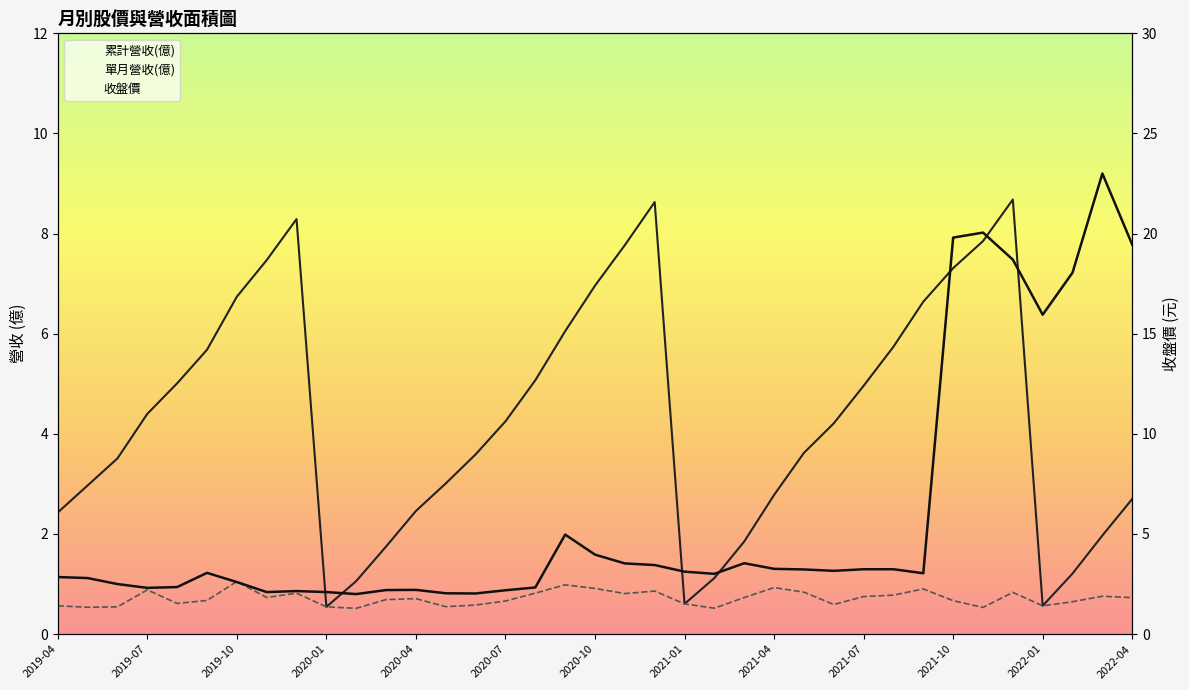

Rank the series by their average value, from lowest to highest.

單月營收(億), 累計營收(億), 收盤價